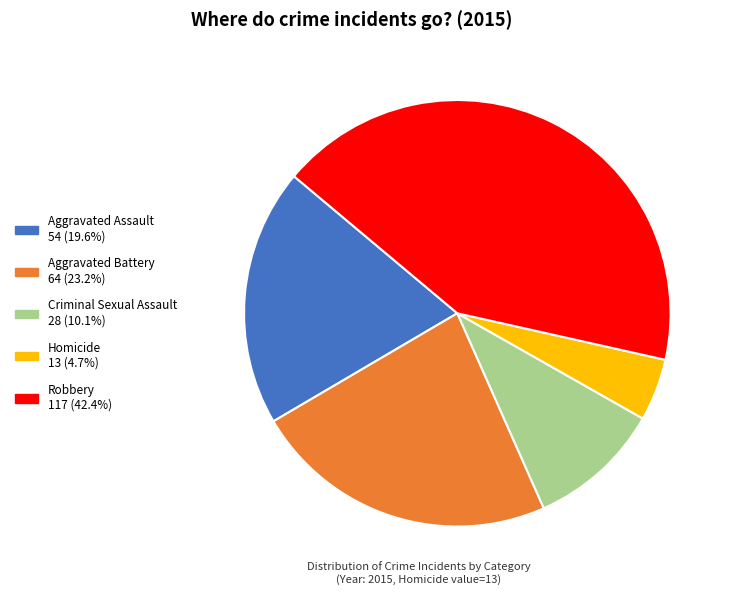

What is the smallest slice in the pie chart?

Homicide